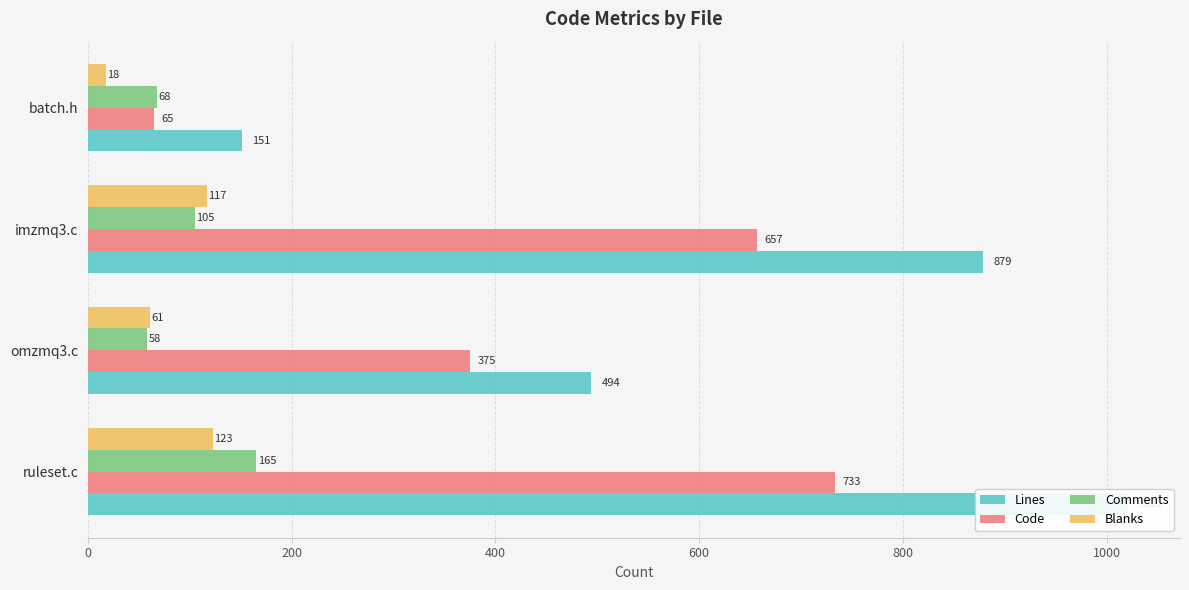

Which series has the widest spread of values?

Lines